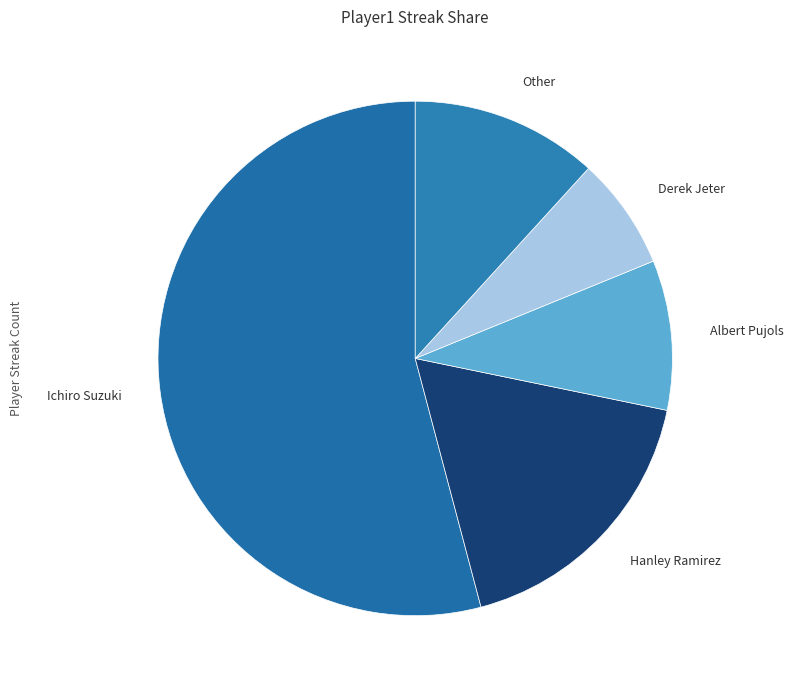

How many segments does this pie chart have?

5